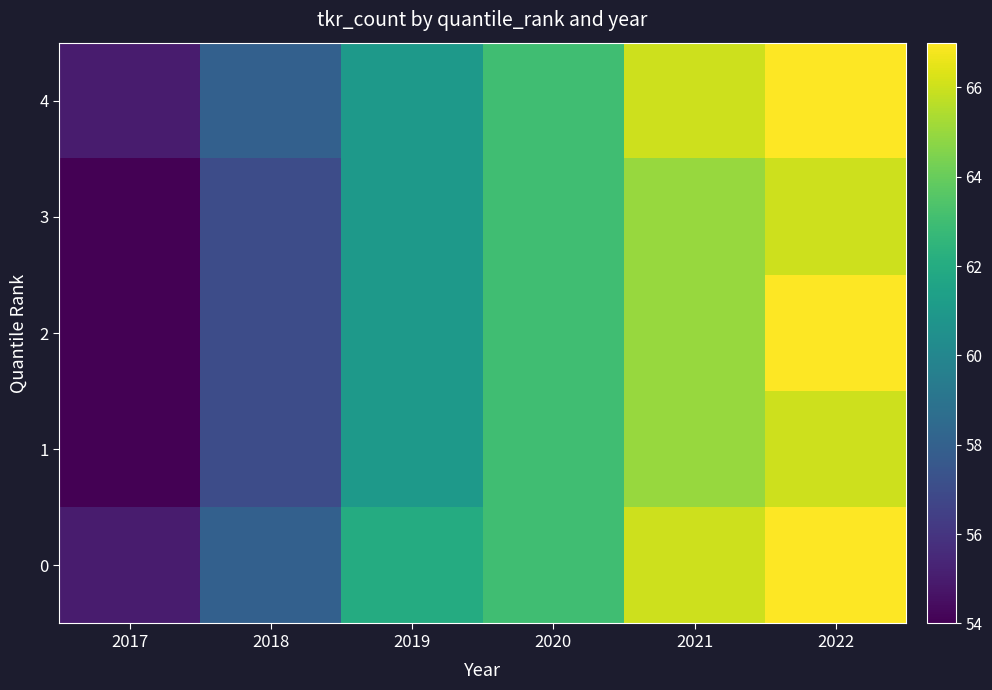

Reading right to left, extract all data points from this chart.

0: 2022=67	2021=66	2020=63	2019=62	2018=58	2017=55
1: 2022=66	2021=65	2020=63	2019=61	2018=57	2017=54
2: 2022=67	2021=65	2020=63	2019=61	2018=57	2017=54
3: 2022=66	2021=65	2020=63	2019=61	2018=57	2017=54
4: 2022=67	2021=66	2020=63	2019=61	2018=58	2017=55